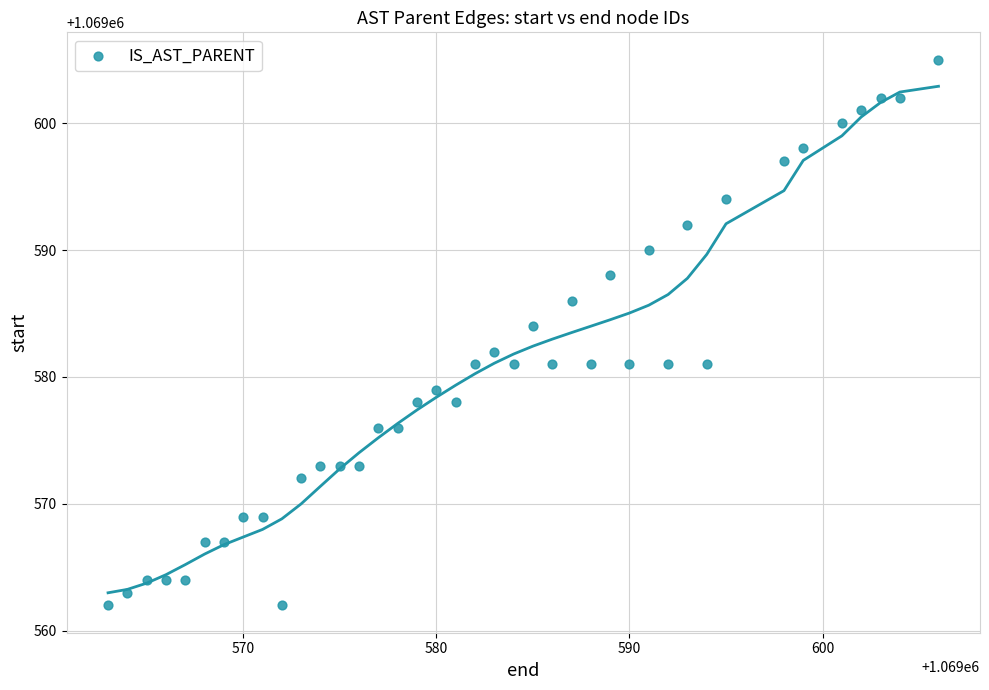

What is the range of X values (max minus min)?

43